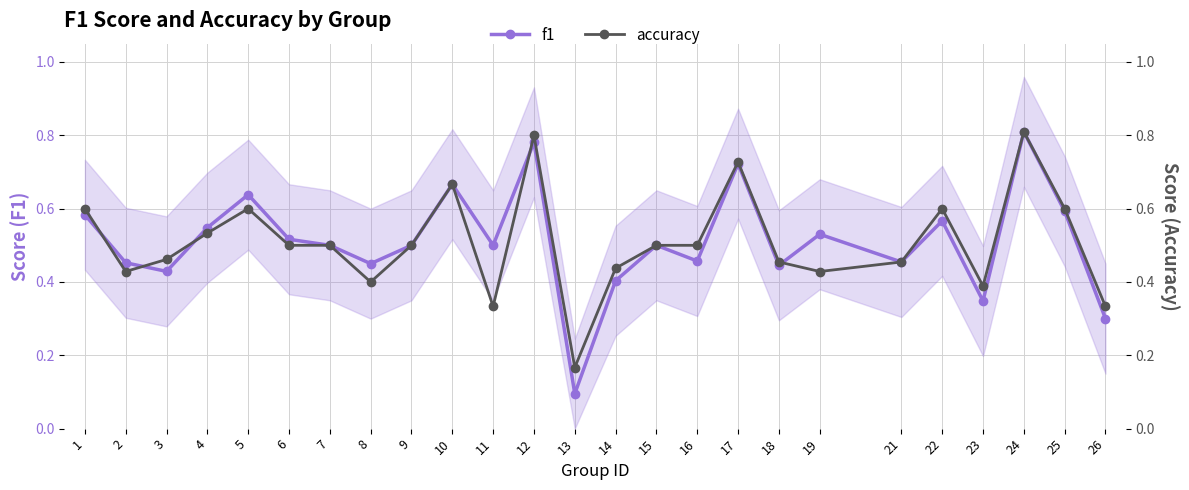

Rank the series at 13 from lowest to highest value.

f1, accuracy